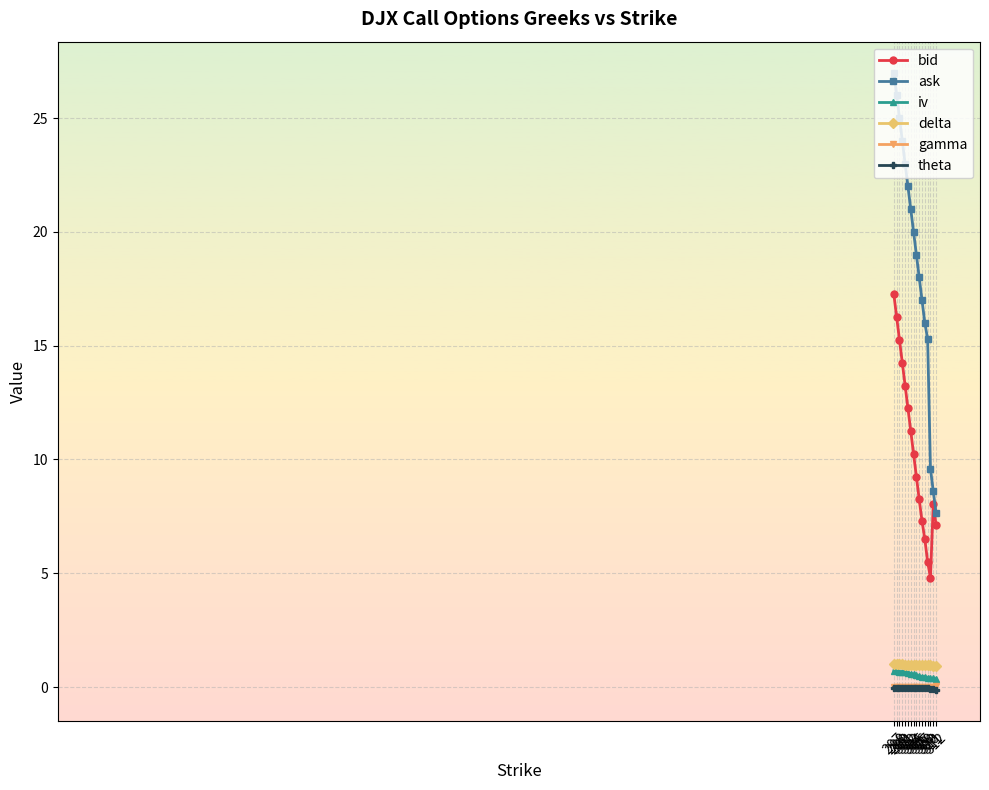

What is the difference between the maximum and minimum values in the delta series?

0.1